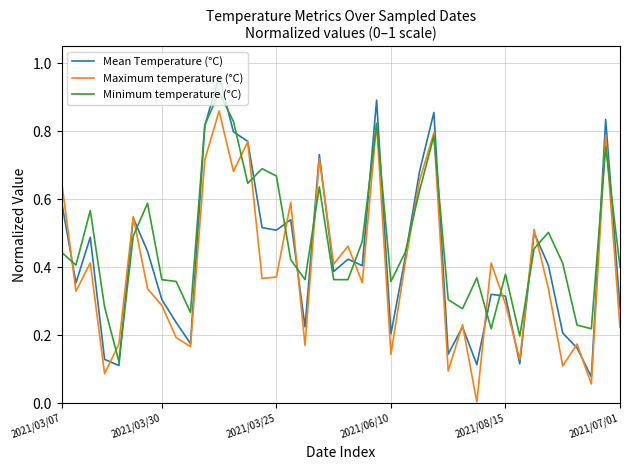

Reading left to right, list all the values displayed in this chart.

Mean Temperature (°C): 0.6	0.4	0.5	0.1	0.1	0.5	0.4	0.3	0.2	0.2	0.8	1.0	0.8	0.8	0.5	0.5	0.5	0.2	0.7	0.4	0.4	0.4	0.9	0.2	0.4	0.7	0.9	0.1	0.2	0.1	0.3	0.3	0.1	0.5	0.4	0.2	0.2	0.1	0.8	0.3
Maximum temperature (°C): 0.7	0.3	0.4	0.1	0.2	0.5	0.3	0.3	0.2	0.2	0.7	0.9	0.7	0.8	0.4	0.4	0.6	0.2	0.7	0.4	0.5	0.4	0.8	0.1	0.4	0.7	0.8	0.1	0.2	0.0	0.4	0.3	0.1	0.5	0.3	0.1	0.2	0.1	0.8	0.2
Minimum temperature (°C): 0.4	0.4	0.6	0.3	0.1	0.5	0.6	0.4	0.4	0.3	0.8	0.9	0.8	0.6	0.7	0.7	0.4	0.4	0.6	0.4	0.4	0.5	0.8	0.4	0.4	0.6	0.8	0.3	0.3	0.4	0.2	0.4	0.2	0.5	0.5	0.4	0.2	0.2	0.8	0.4